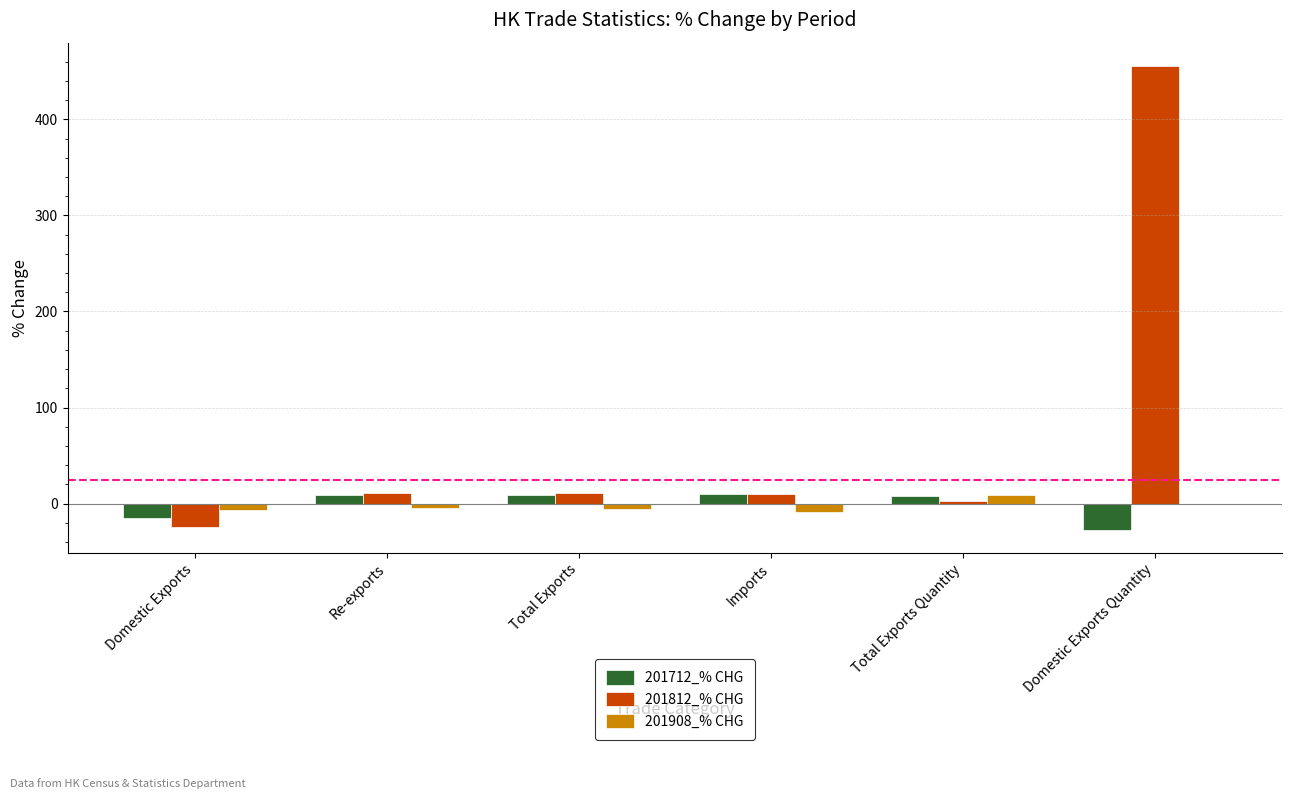

At which category is the sum across all series the highest?

Domestic Exports Quantity